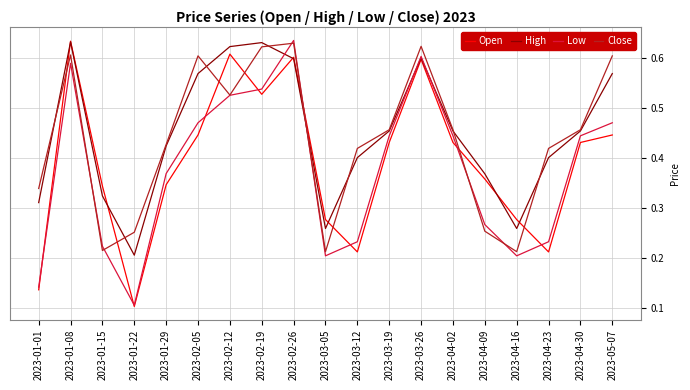

What are all the series names shown in the legend?

Open, High, Low, Close